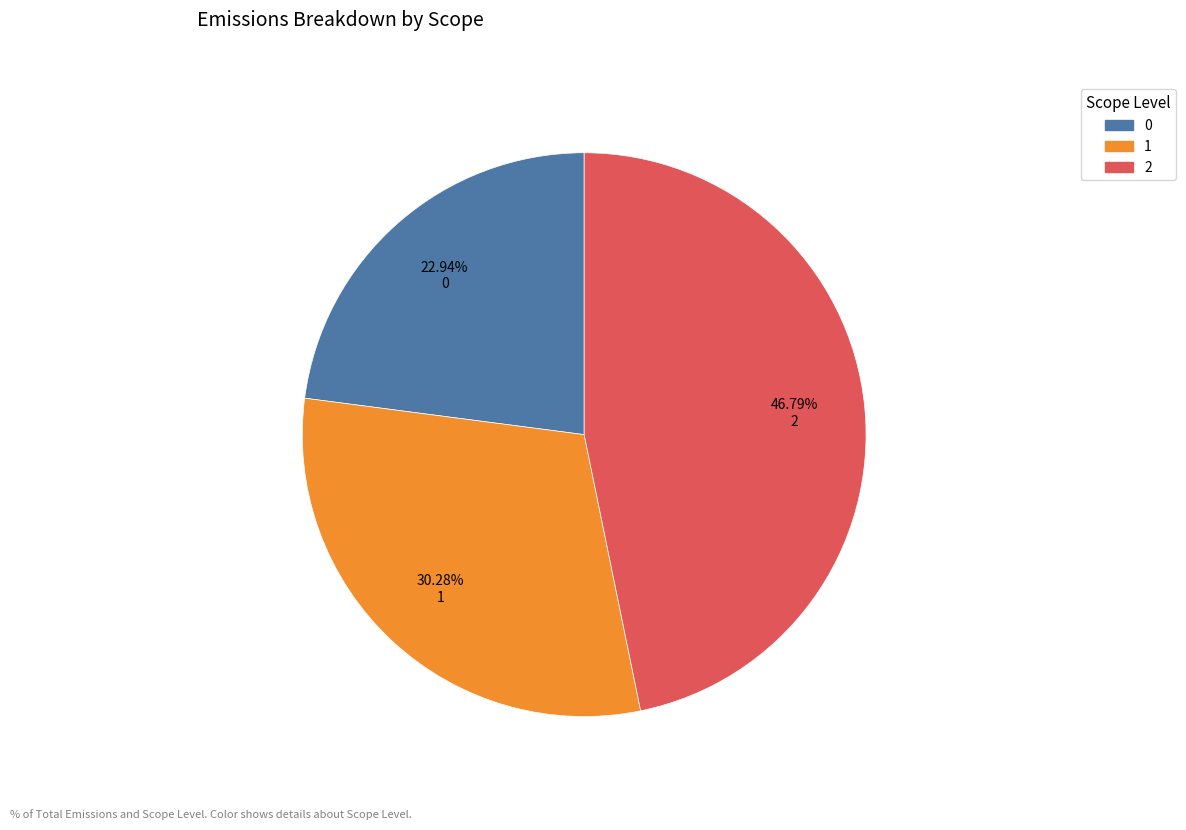

What is the ratio of the value at 2 to the value at 0?

2.0